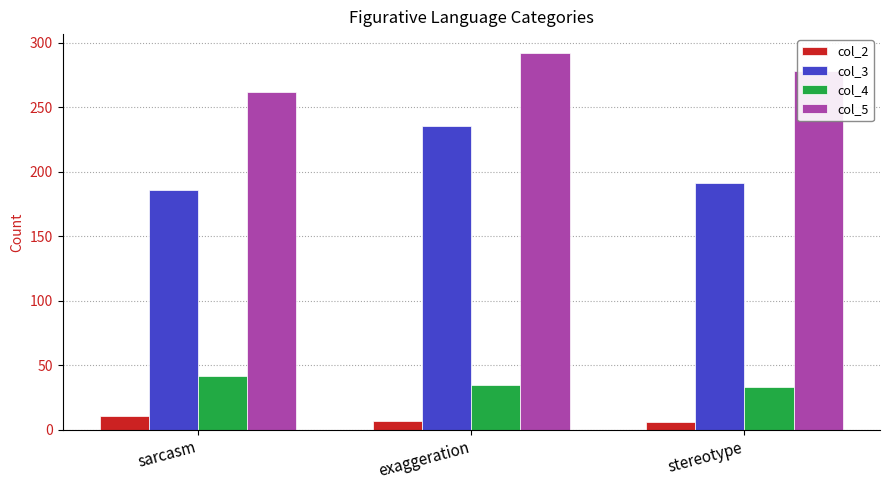

How many col_3 values are between 186 and 235?

3